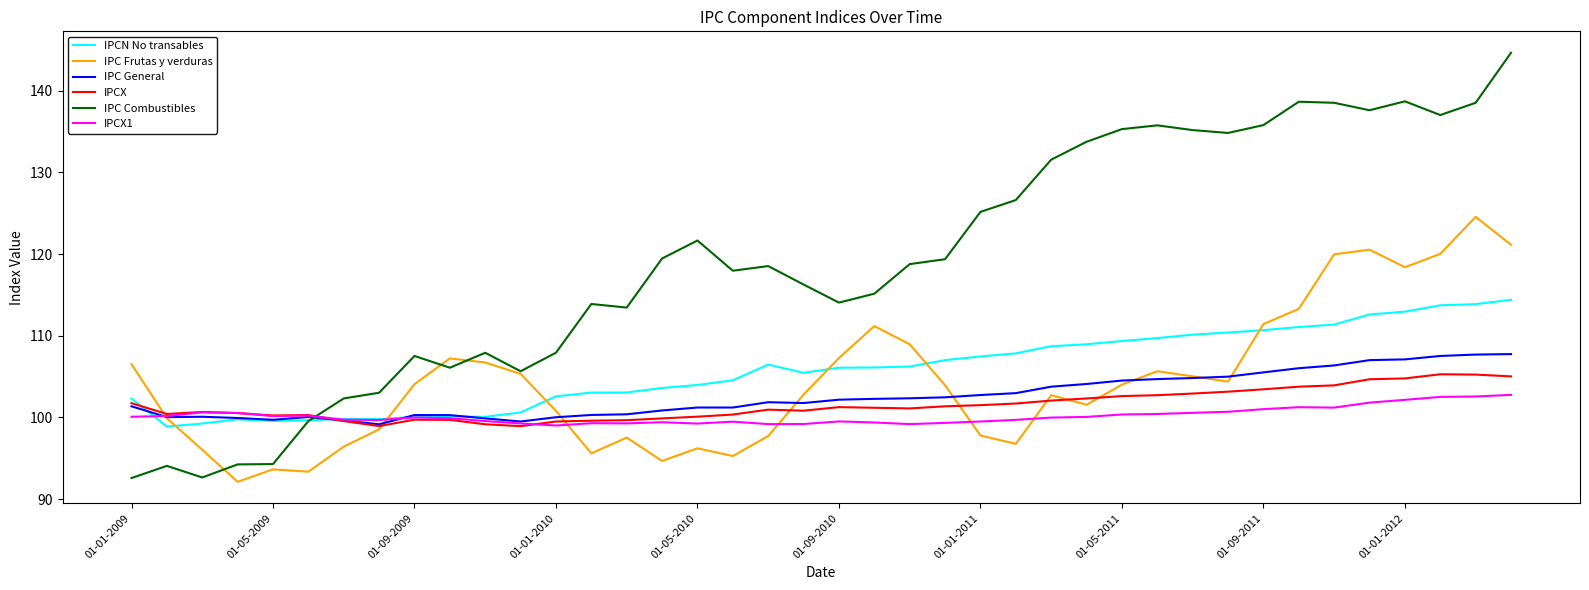

Rank the series by their maximum value, from lowest to highest.

IPCX1, IPCX, IPC General, IPCN No transables, IPC Frutas y verduras, IPC Combustibles